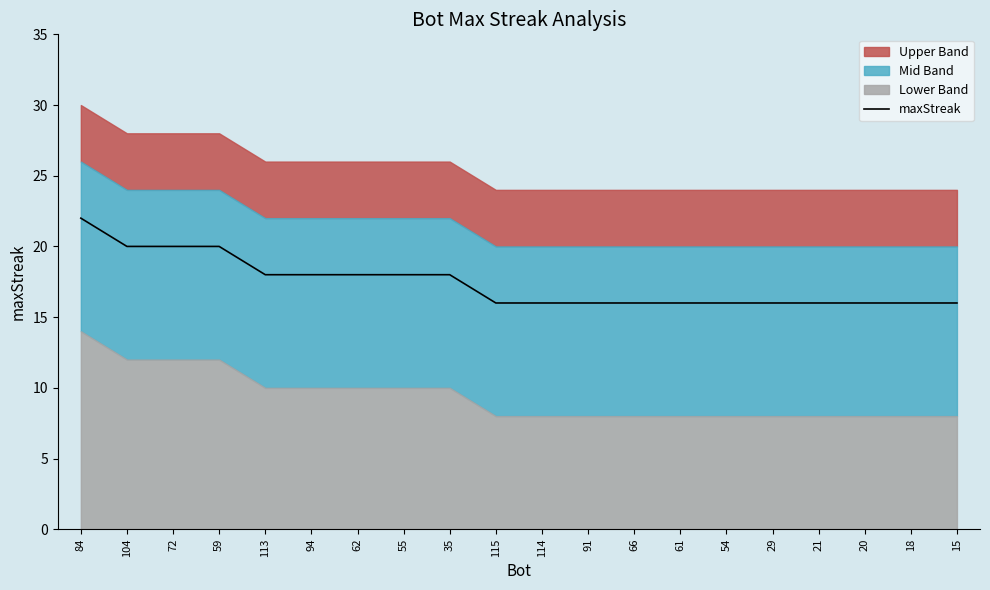

What is the sum of all values?

348